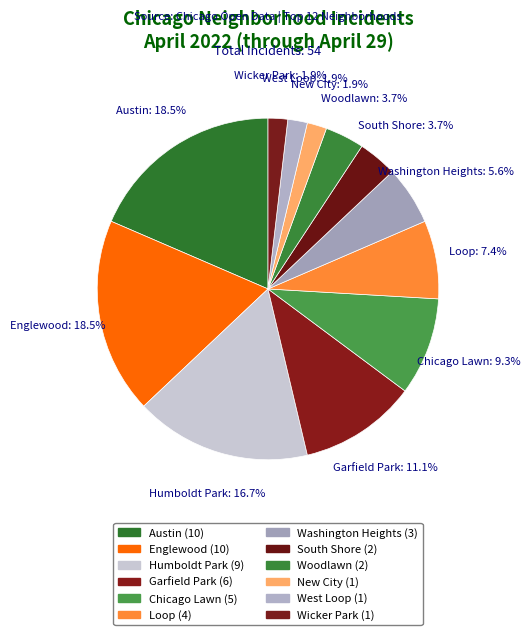

Does any single category account for the majority?

No